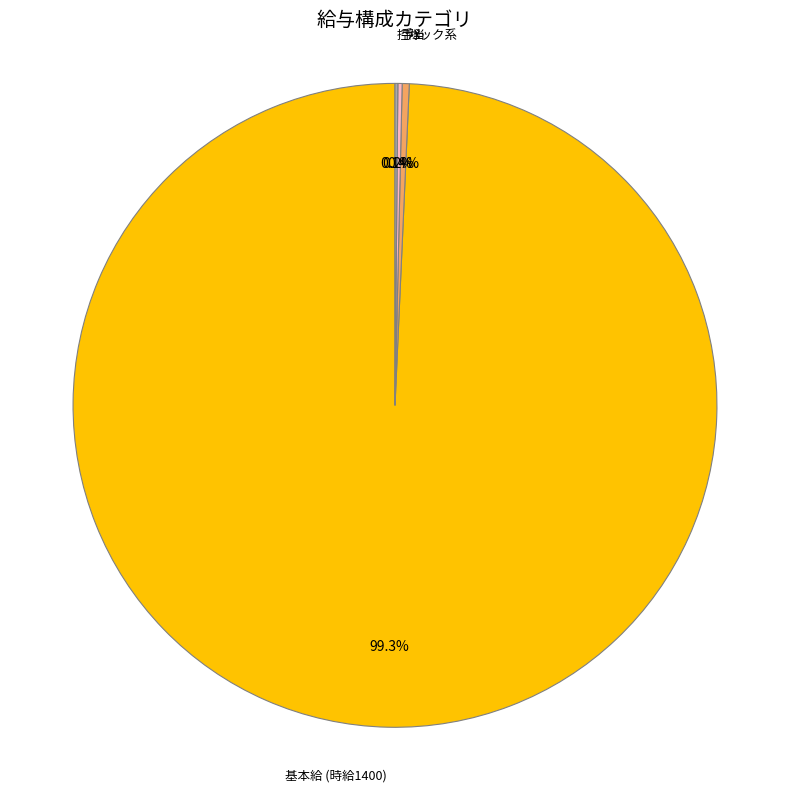

Is there any slice that represents more than half of the pie?

Yes